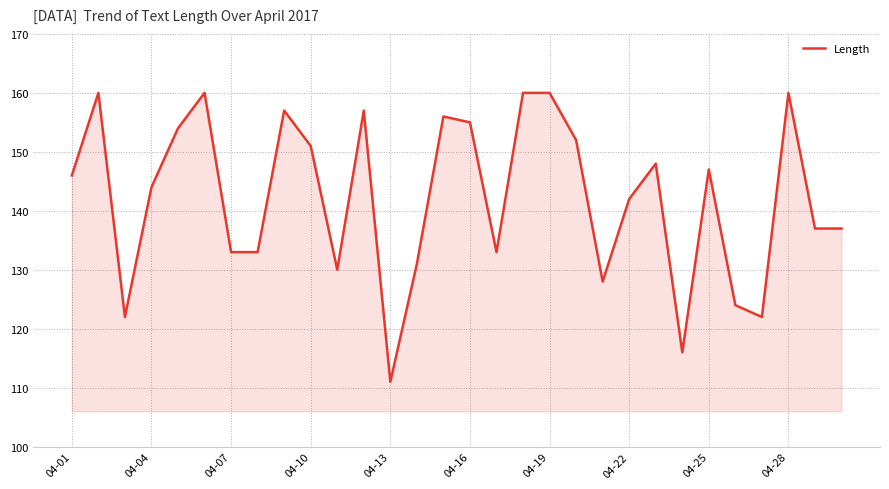

What is the minimum value shown in the chart?

111